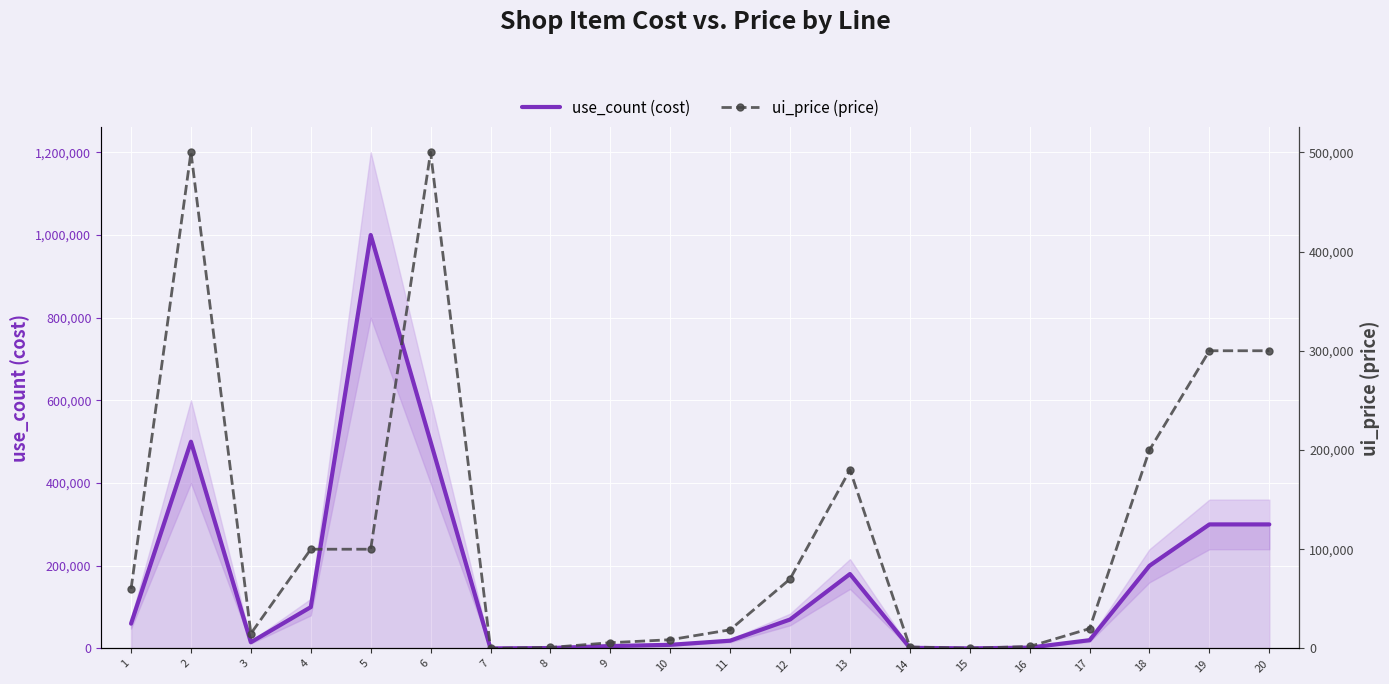

What is the sum of all ui_price (price) values?

2383200